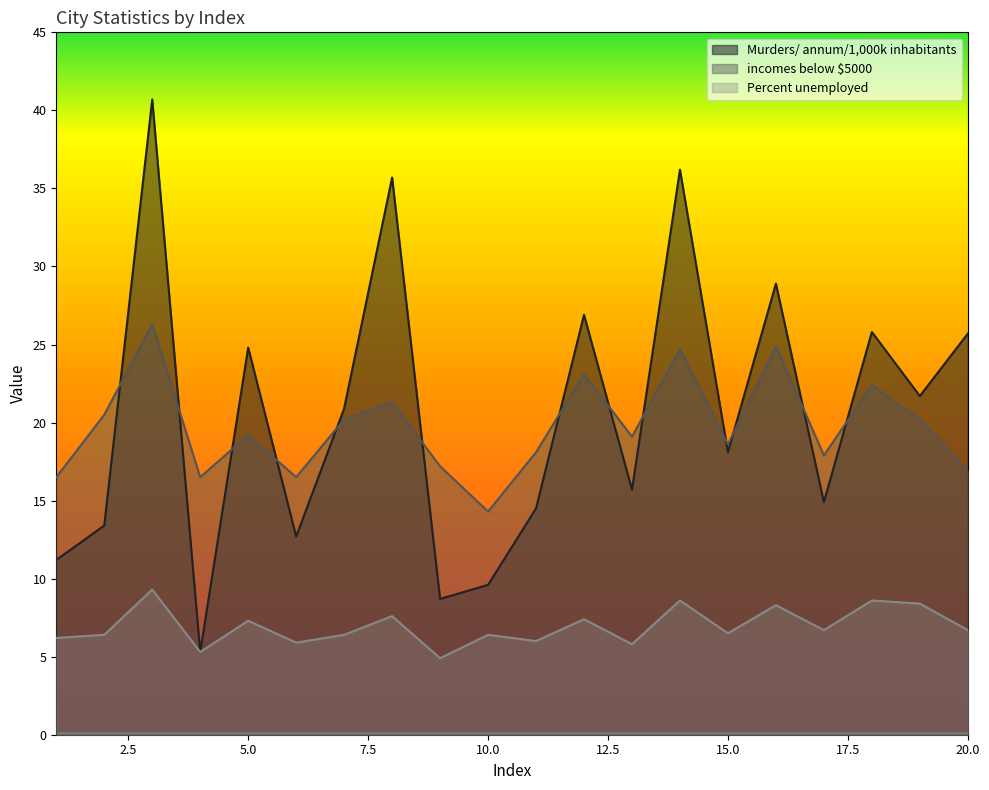

Which series has the largest total across all categories?

Murders/ annum/1,000k inhabitants